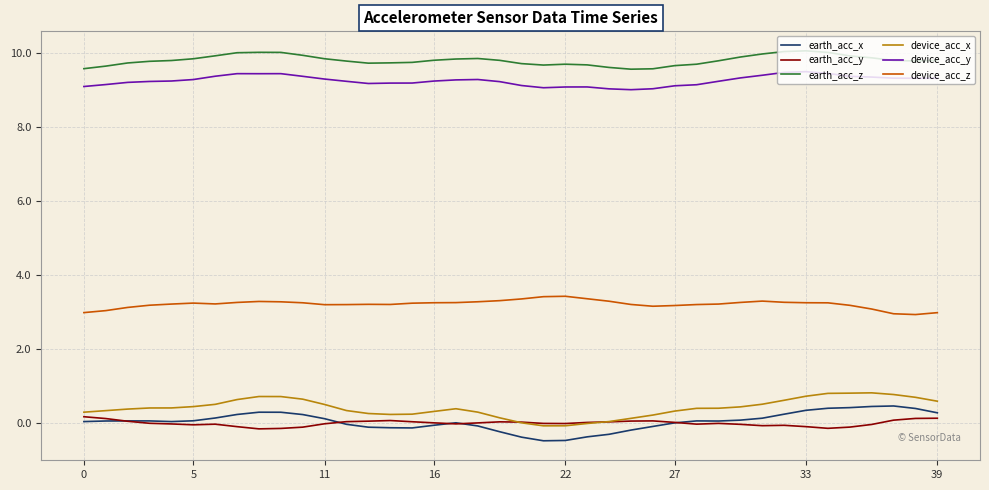

What is the lowest value of the device_acc_z series?

2.9